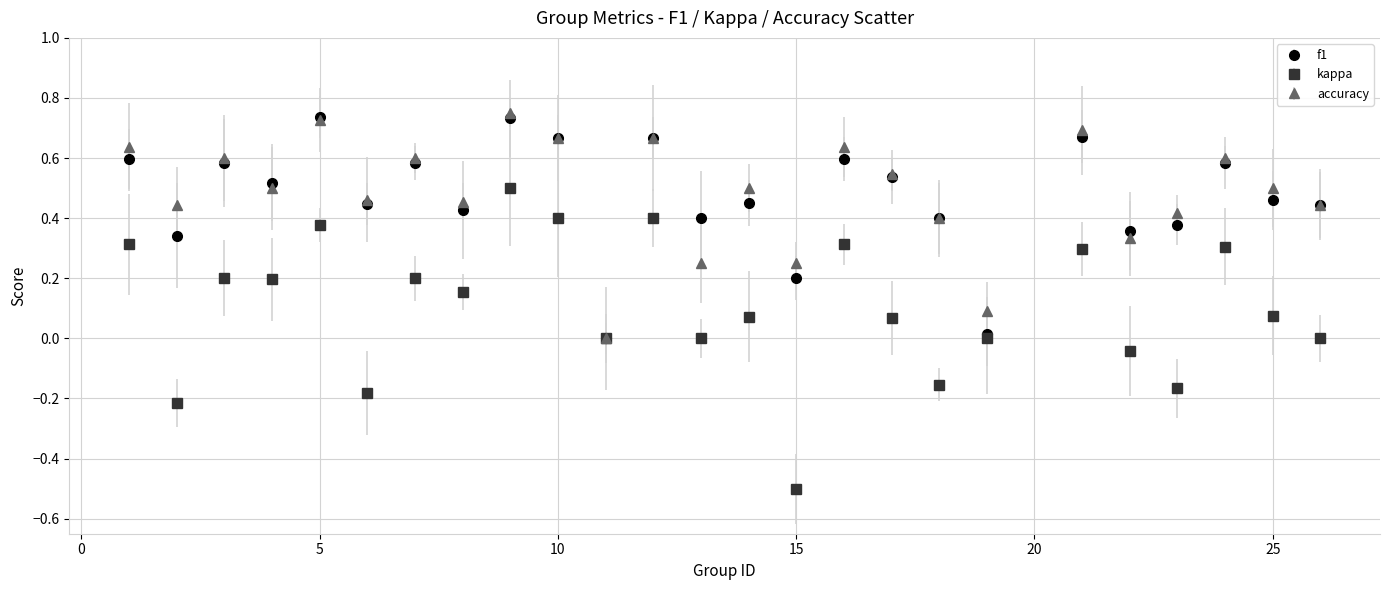

Which series has the widest spread of values?

kappa